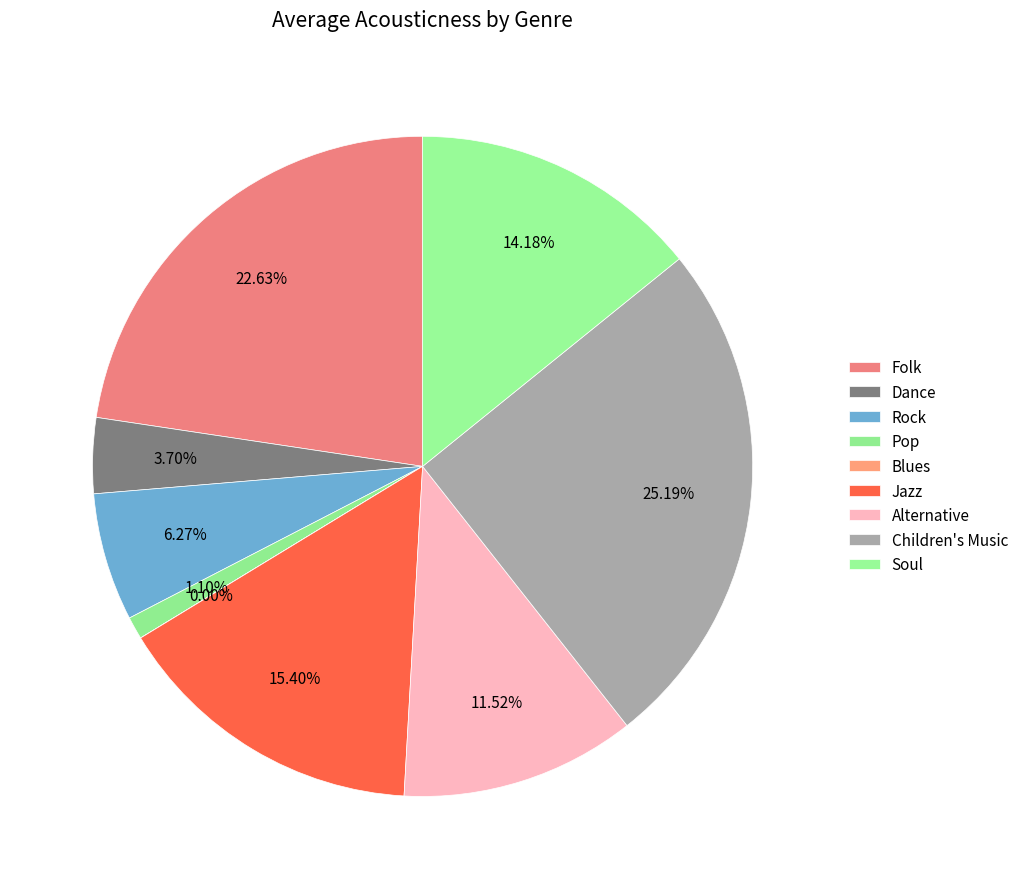

To the nearest percent, what is the difference between the Soul and Children's Music slice percentages?

11%